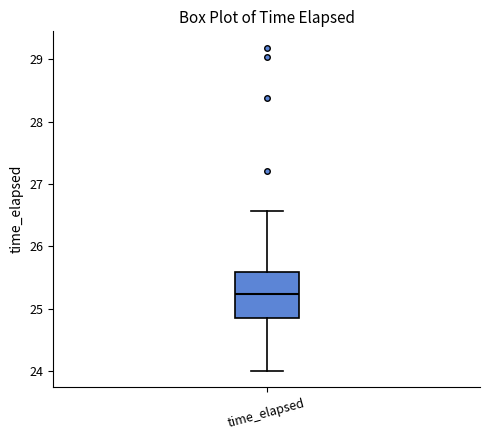

Transcribe this box plot: give where the median line is, the range the box spans, and where the two whiskers end, as read against the y-axis. The values are not printed on the chart, so give them approximately, as read against the axis.

median 25.2, box 24.9 to 25.6, whiskers 24.0 to 26.6